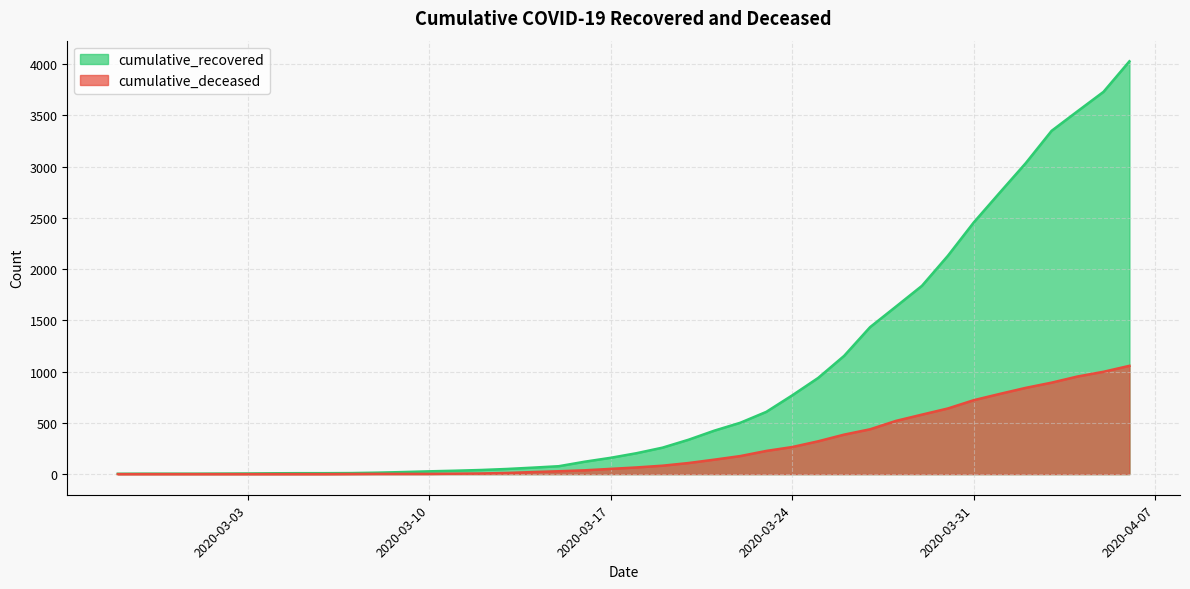

How many positive values does the cumulative_deceased series have?

31